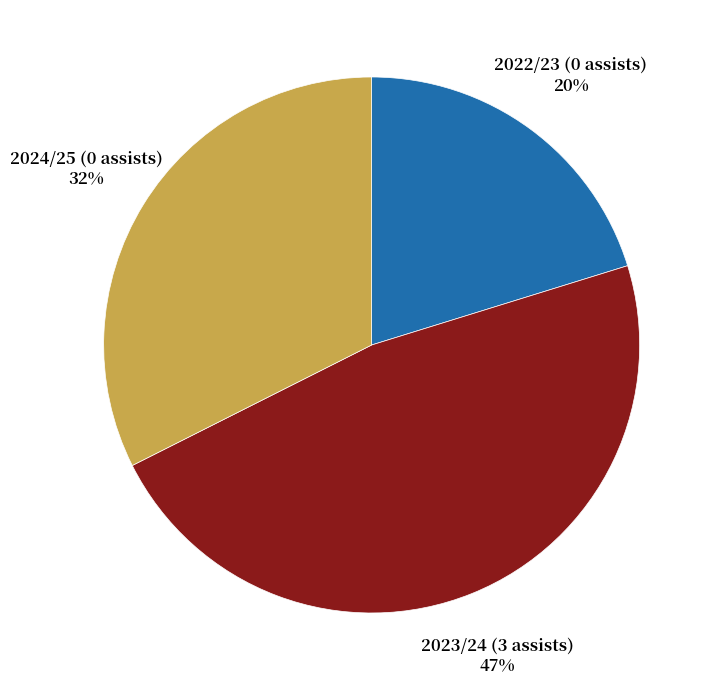

To the nearest percent, what is the combined percentage of 2023/24 (3 assists) and 2024/25 (0 assists)?

80%